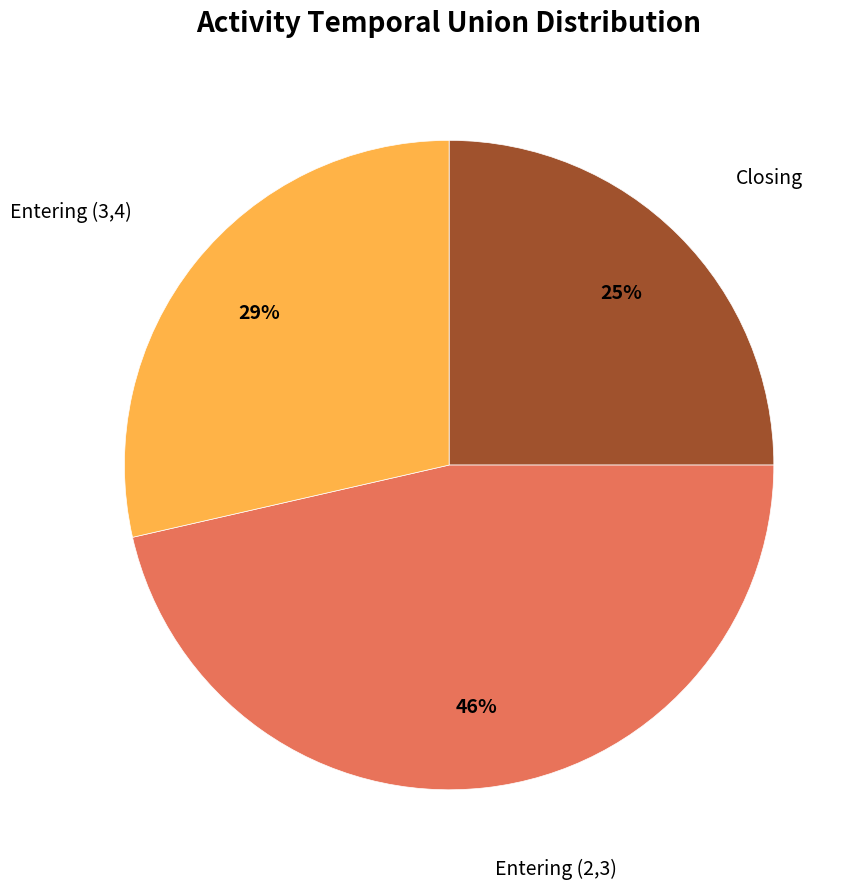

To the nearest percent, what is the difference between the largest and smallest slice percentages?

21%